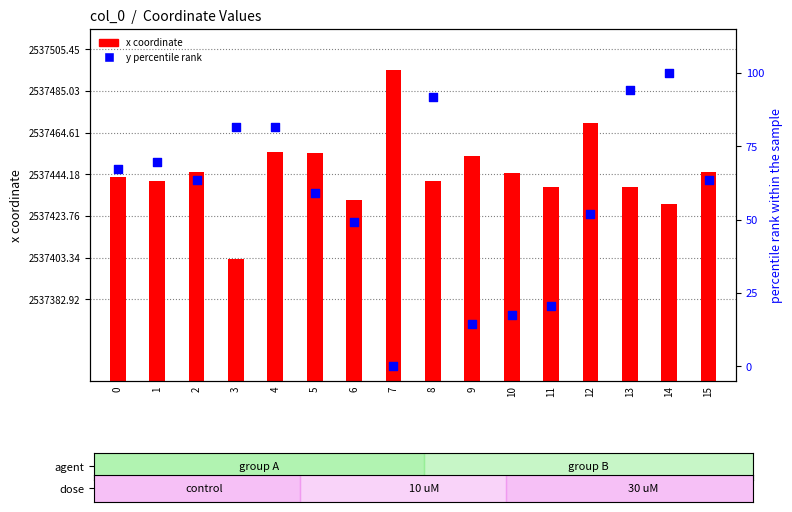

What are all the series names shown in the legend?

x coordinate, y percentile rank